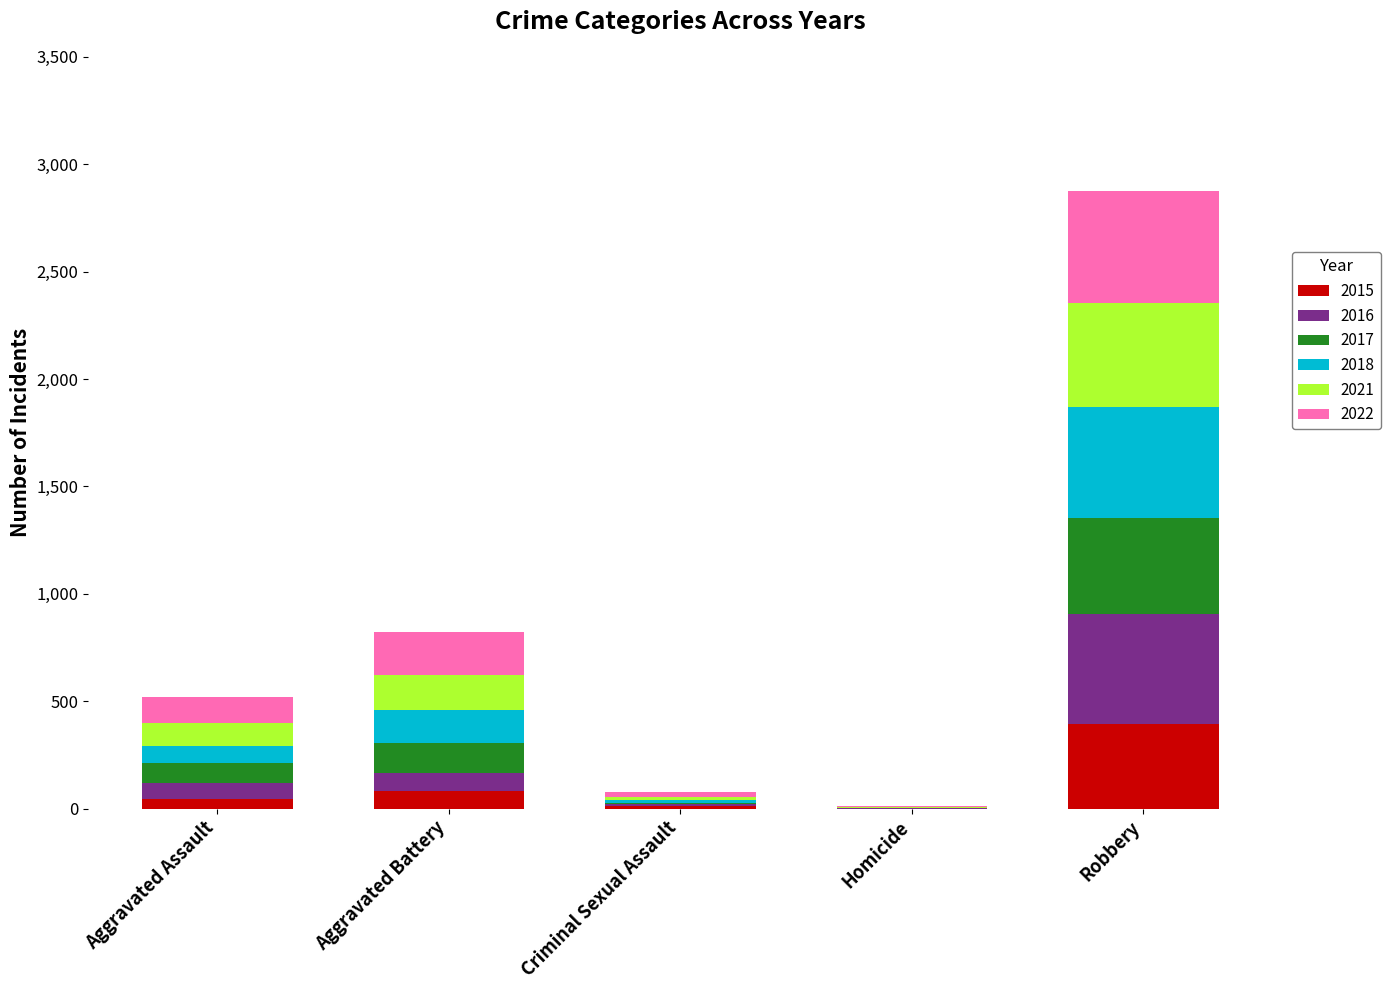

What are all the series names shown in the legend?

2015, 2016, 2017, 2018, 2021, 2022